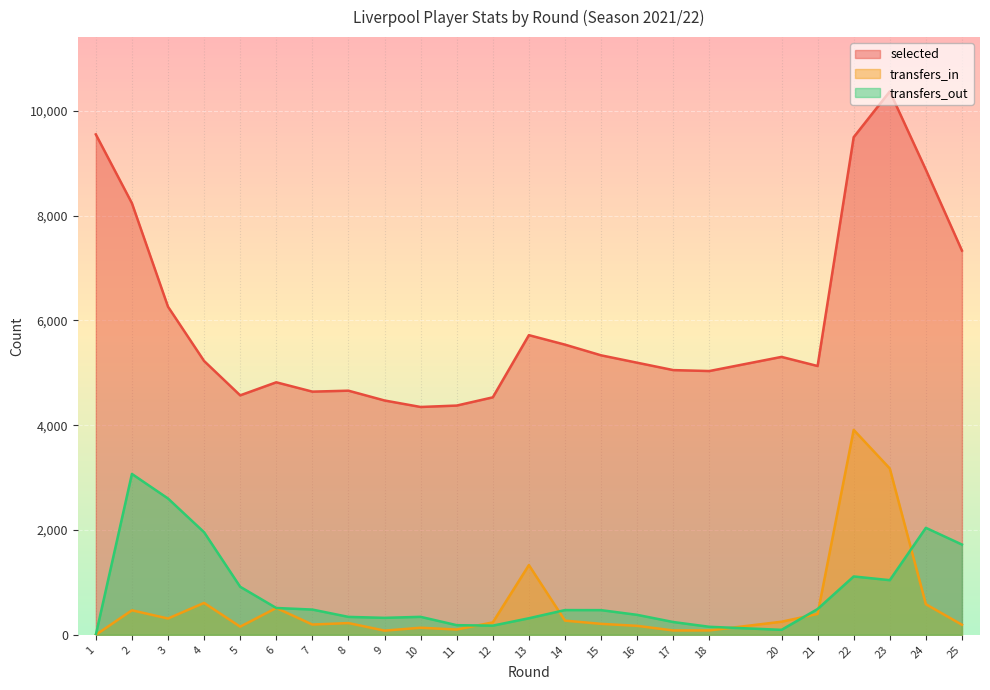

True or false: selected and transfers_in cross at least once.

False